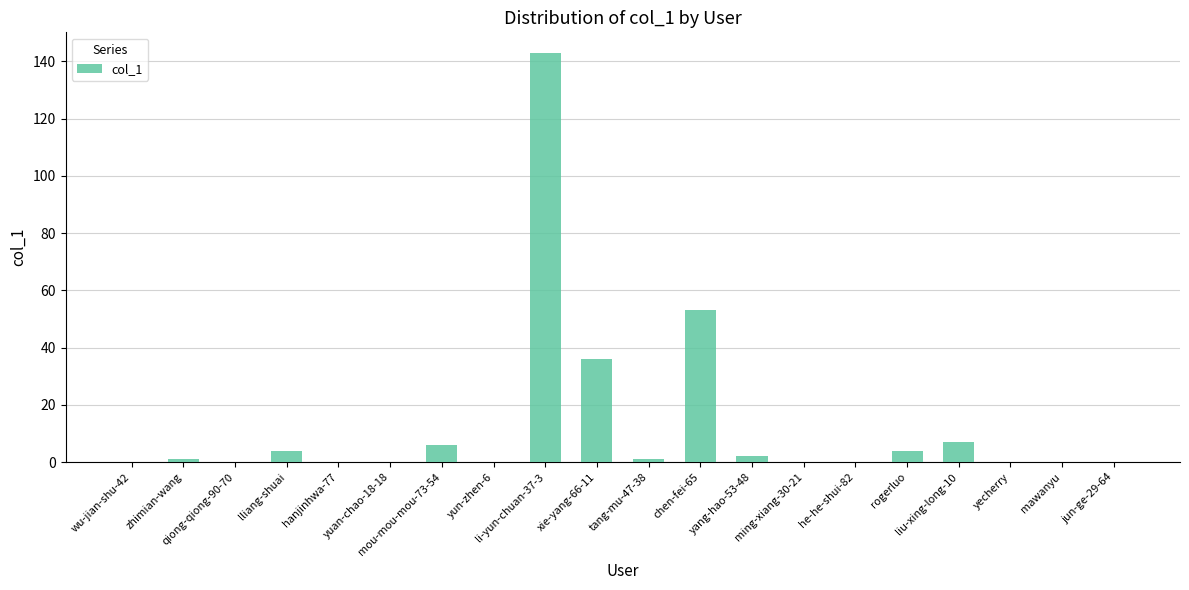

What is the sum of all values?

257